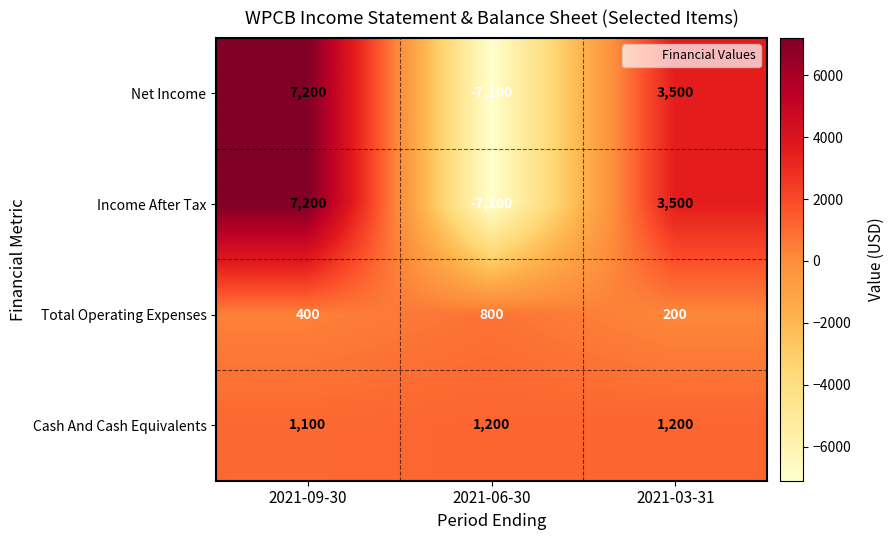

What is the total value across all series at 2021-09-30?

15900